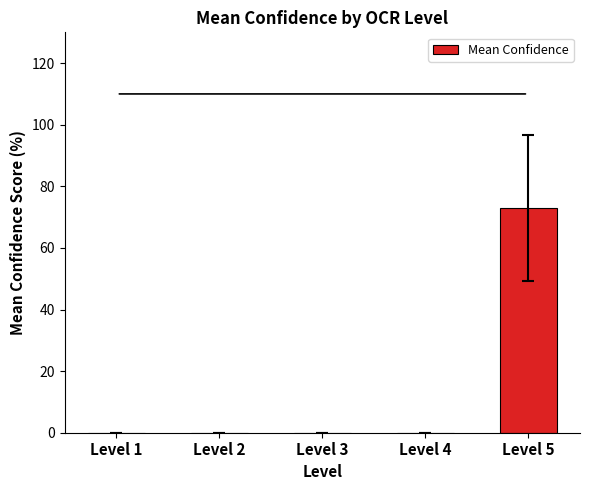

Which has a higher value, Level 5 or Level 2?

Level 5